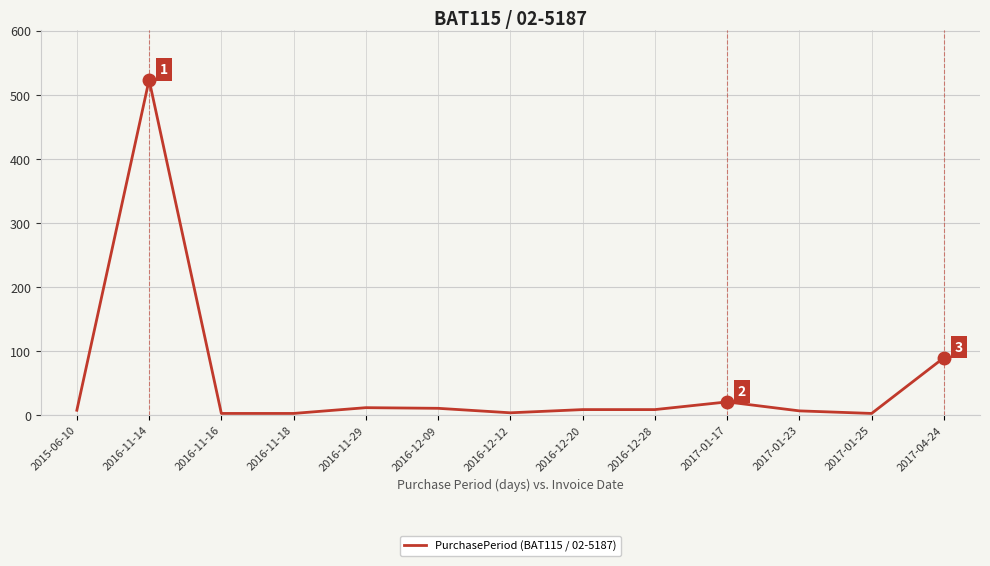

How many lines are shown in the chart?

1